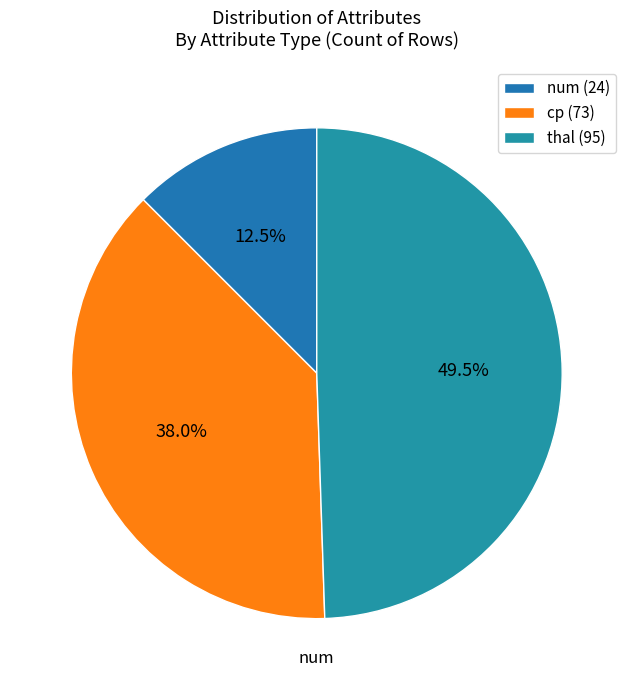

How many slices are in this pie chart?

3